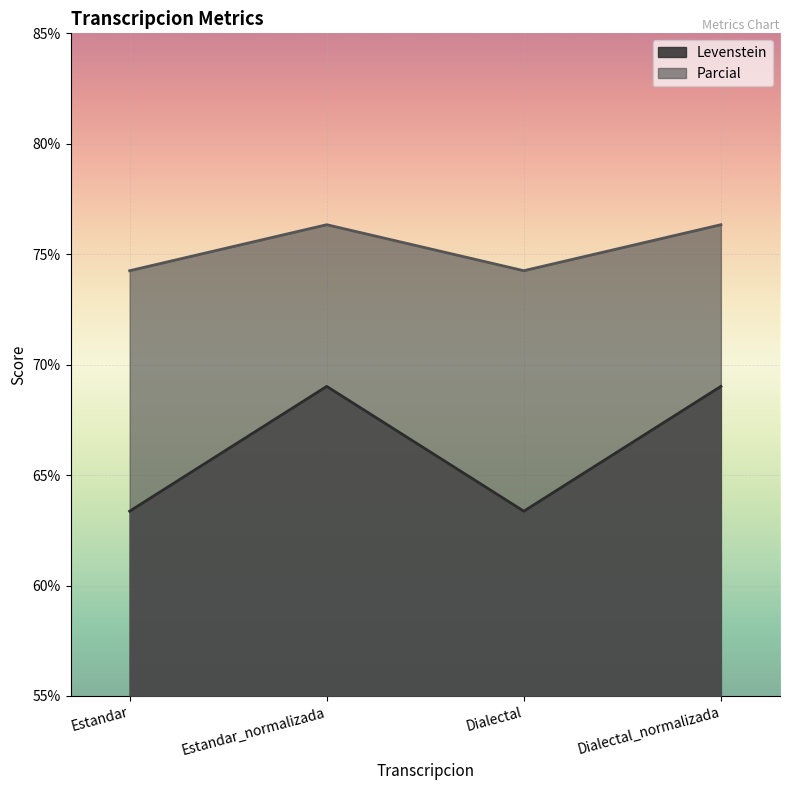

Is the value of Levenstein at Estandar_normalizada greater than the value of Parcial at Dialectal?

No